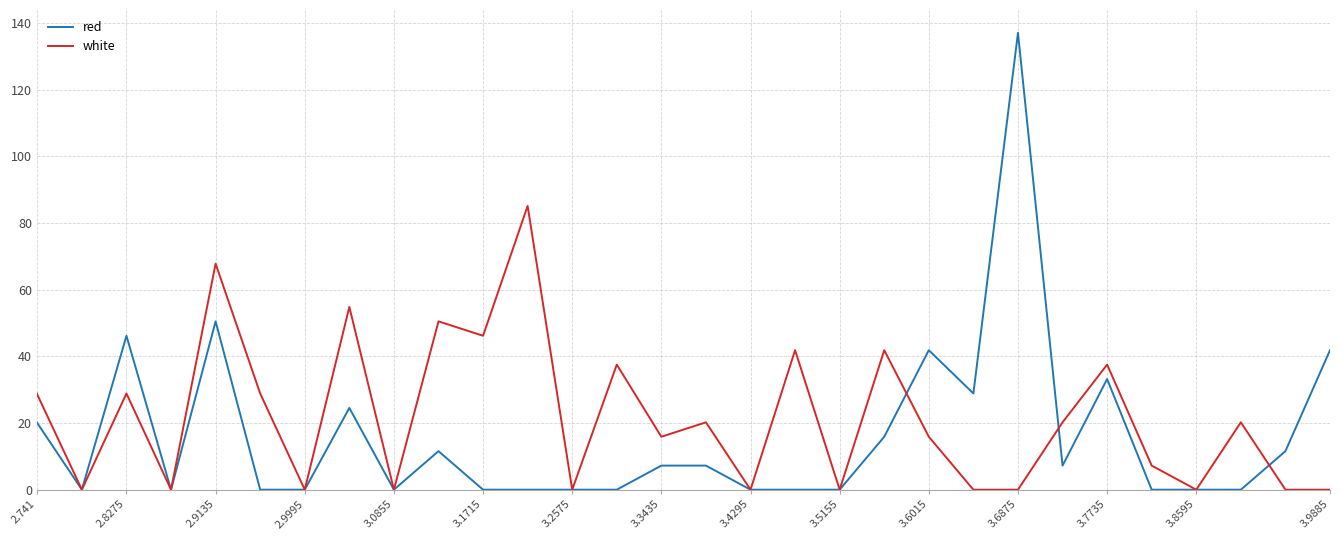

Which series has the largest range (max minus min)?

red